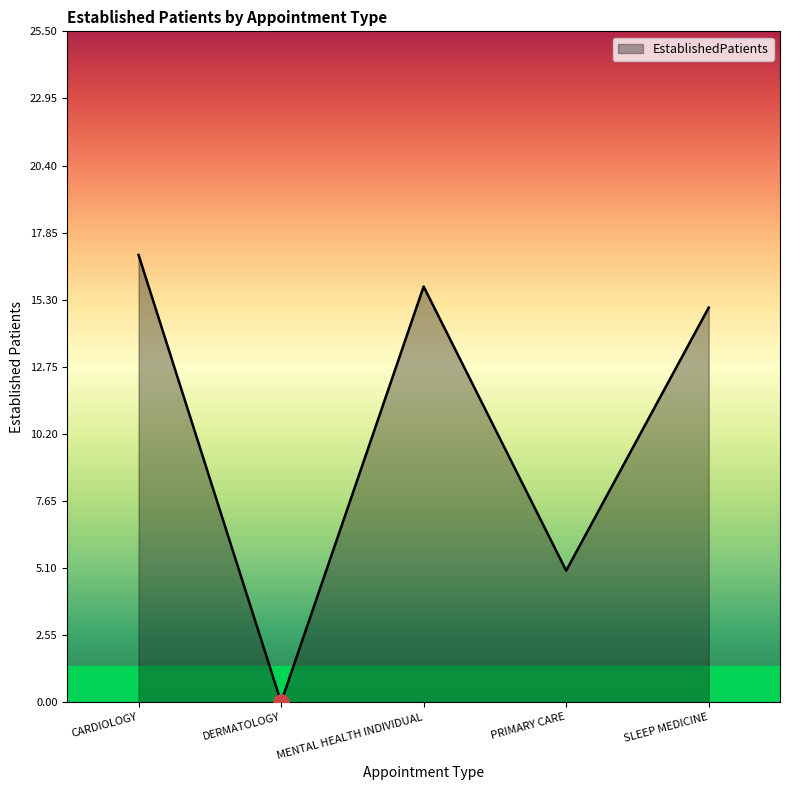

What is the ratio of the value at SLEEP MEDICINE to the value at MENTAL HEALTH INDIVIDUAL?

0.9